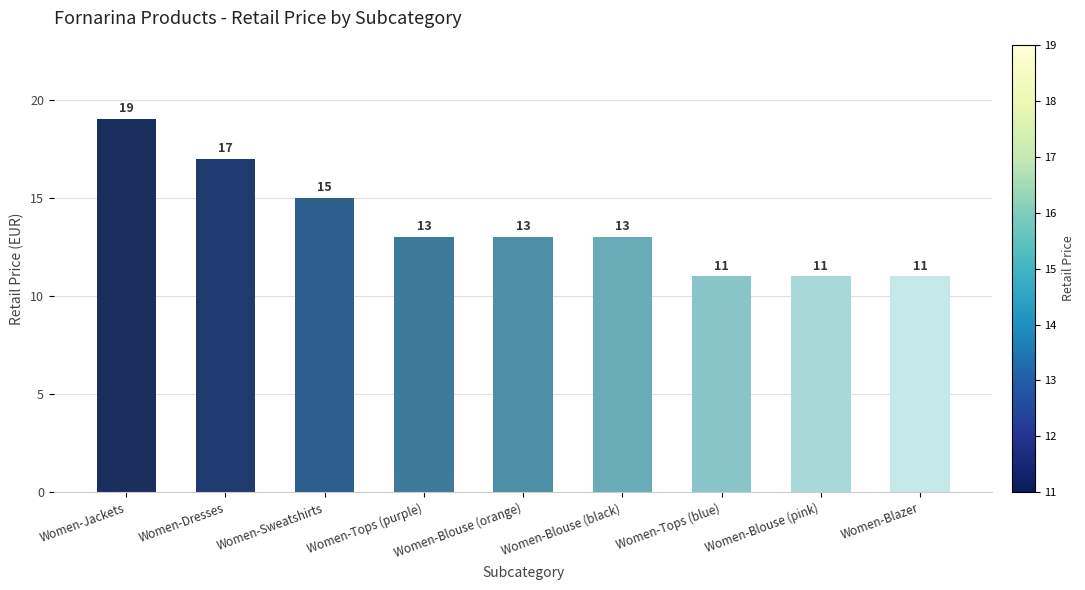

True or false: the data shows 13 at Women-Blouse (orange).

True